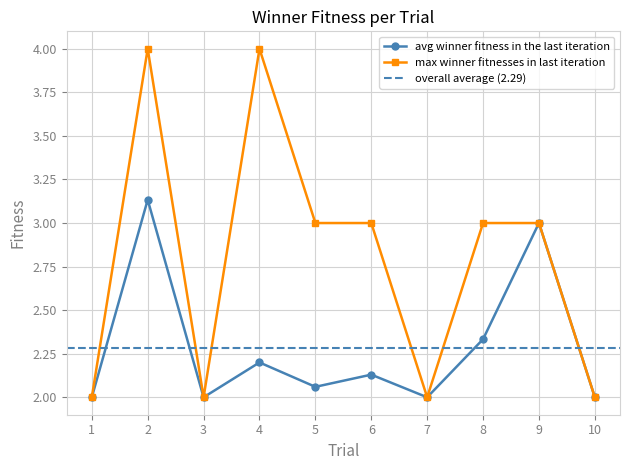

Reading right to left, list all the values displayed in this chart.

avg winner fitness in the last iteration: 2.0	3.0	2.3	2.0	2.1	2.1	2.2	2.0	3.1	2.0
max winner fitnesses in last iteration: 2.0	3.0	3.0	2.0	3.0	3.0	4.0	2.0	4.0	2.0